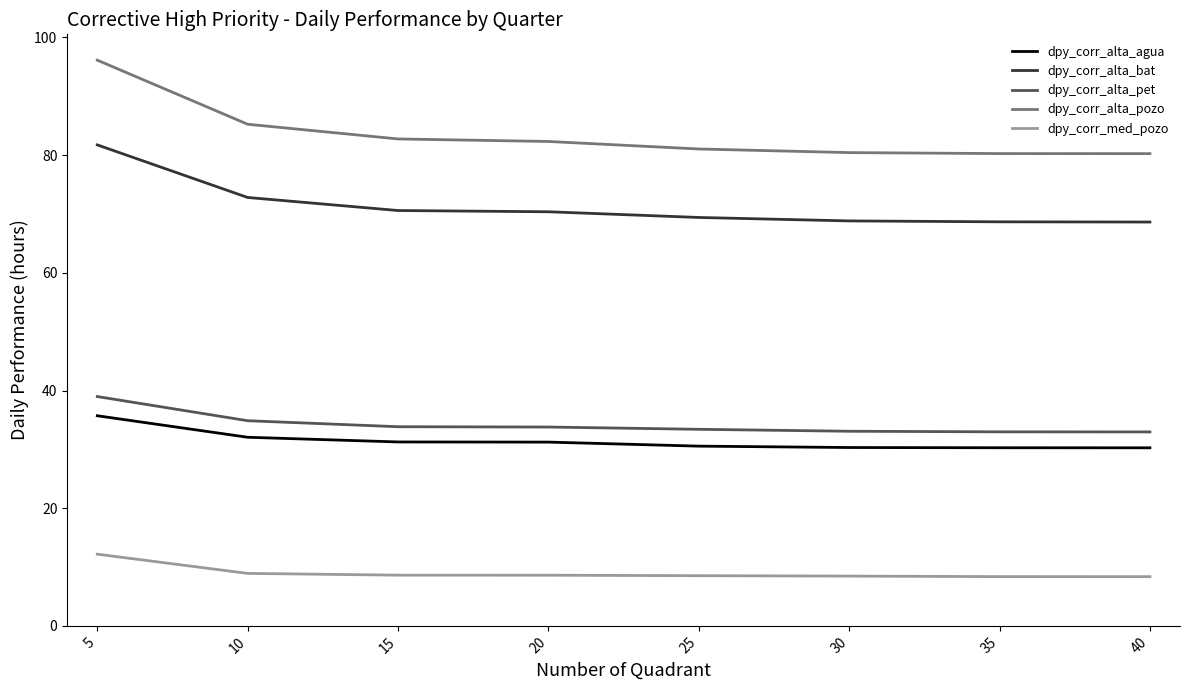

True or false: dpy_corr_alta_bat and dpy_corr_alta_pozo intersect in this chart.

False